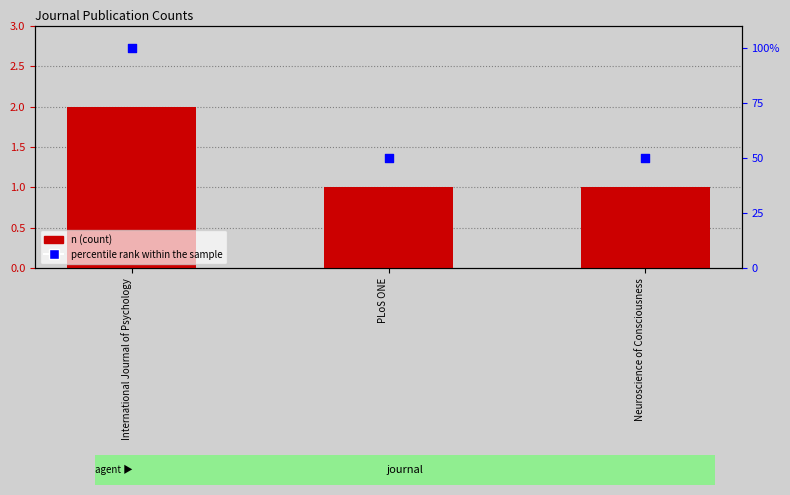

What is the total value across all series at Neuroscience of Consciousness?

51